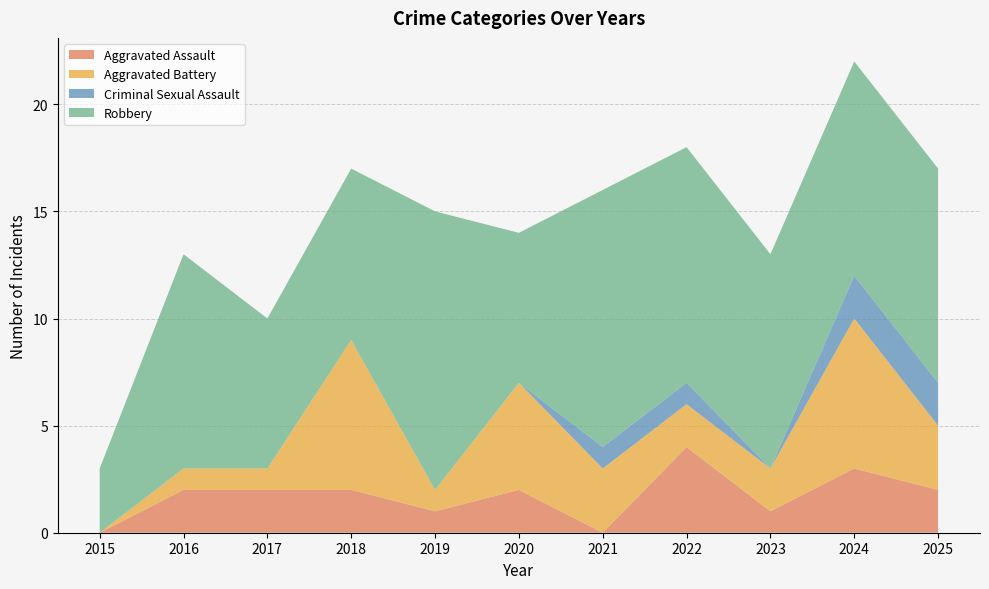

Reading right to left, list all the values displayed in this chart.

Aggravated Assault: 2	3	1	4	0	2	1	2	2	2	0
Aggravated Battery: 3	7	2	2	3	5	1	7	1	1	0
Criminal Sexual Assault: 2	2	0	1	1	0	0	0	0	0	0
Robbery: 10	10	10	11	12	7	13	8	7	10	3